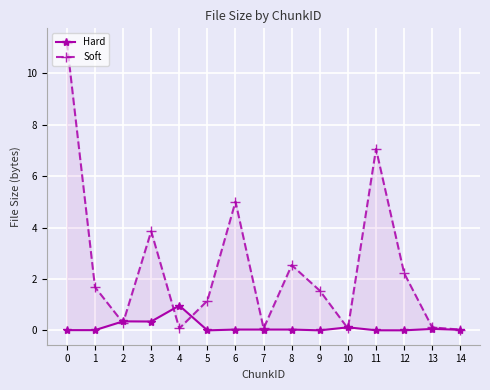

Is it true that Hard equals 0.0 at 13?

False